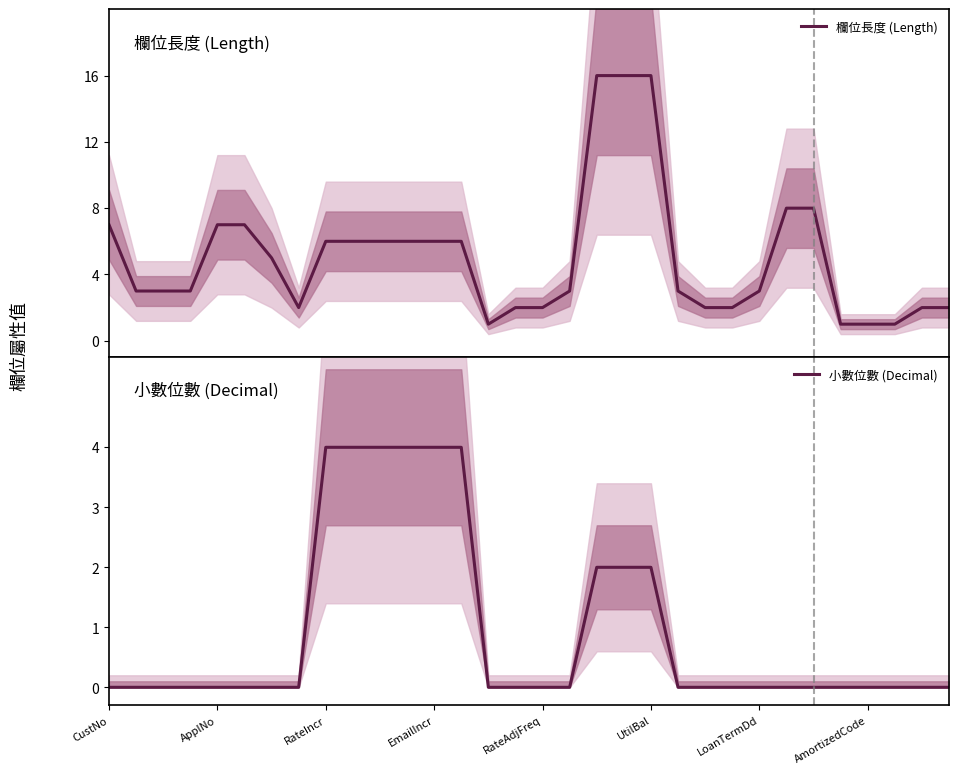

What is the highest value of the 欄位長度 (Length) series?

16